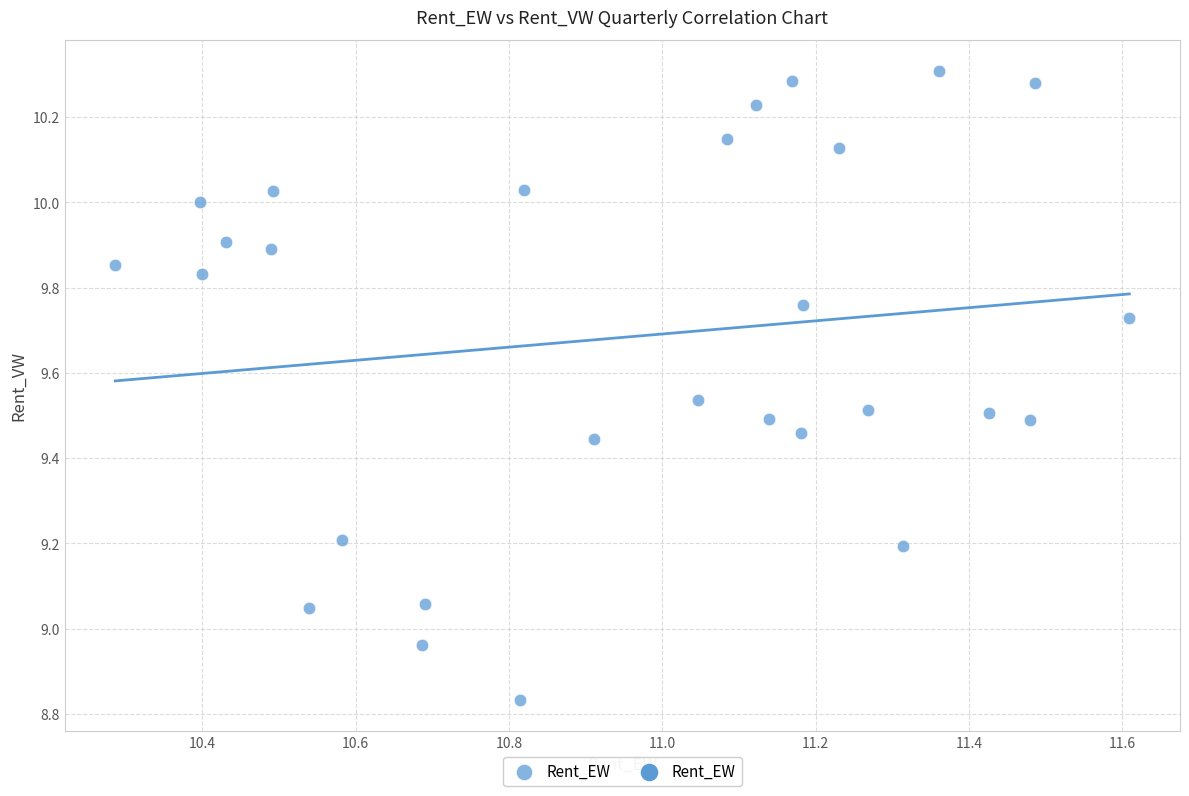

What is the range of X values (max minus min)?

1.3